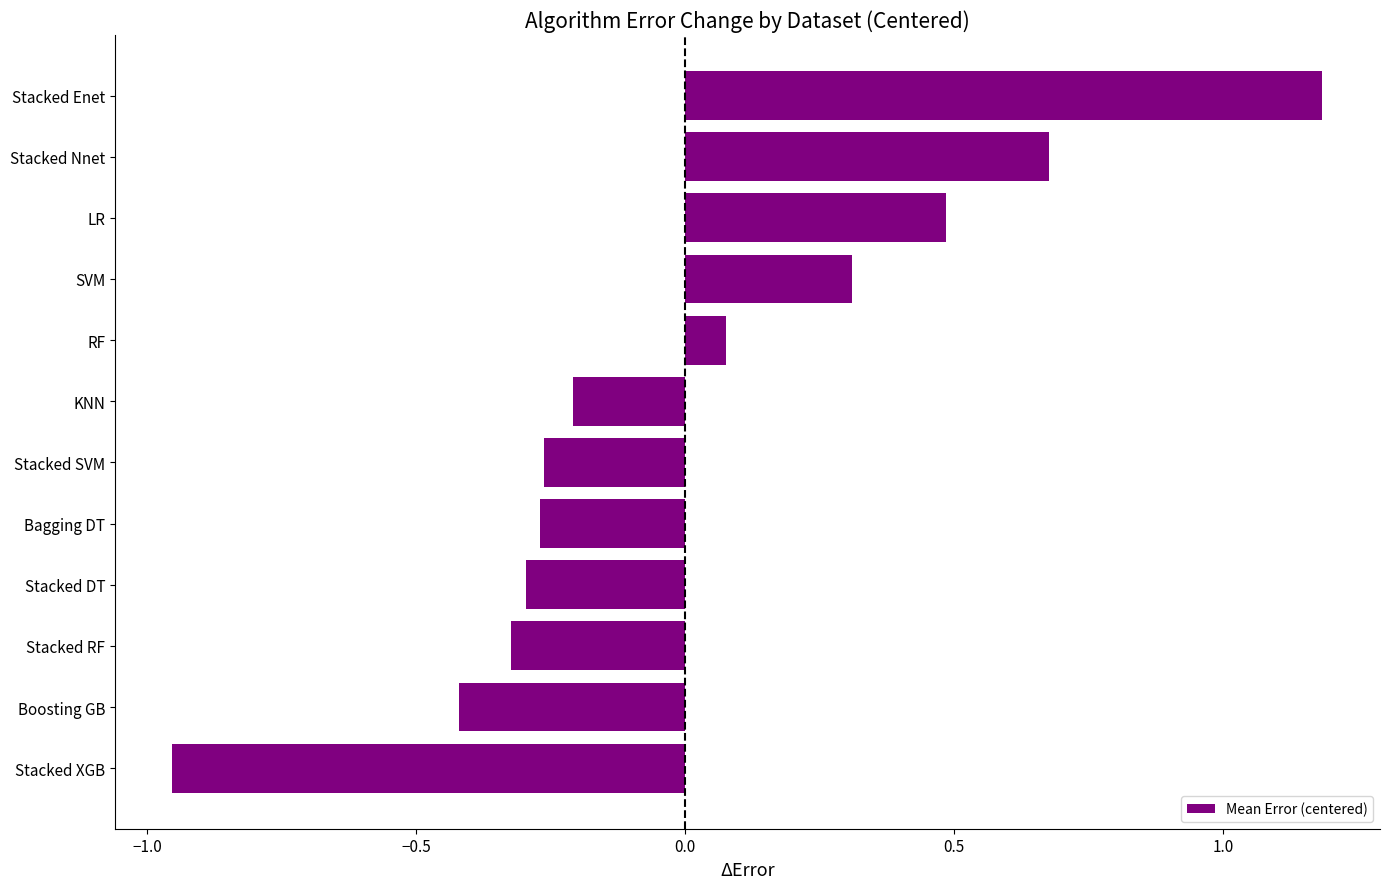

Does the chart contain stacked bars?

No